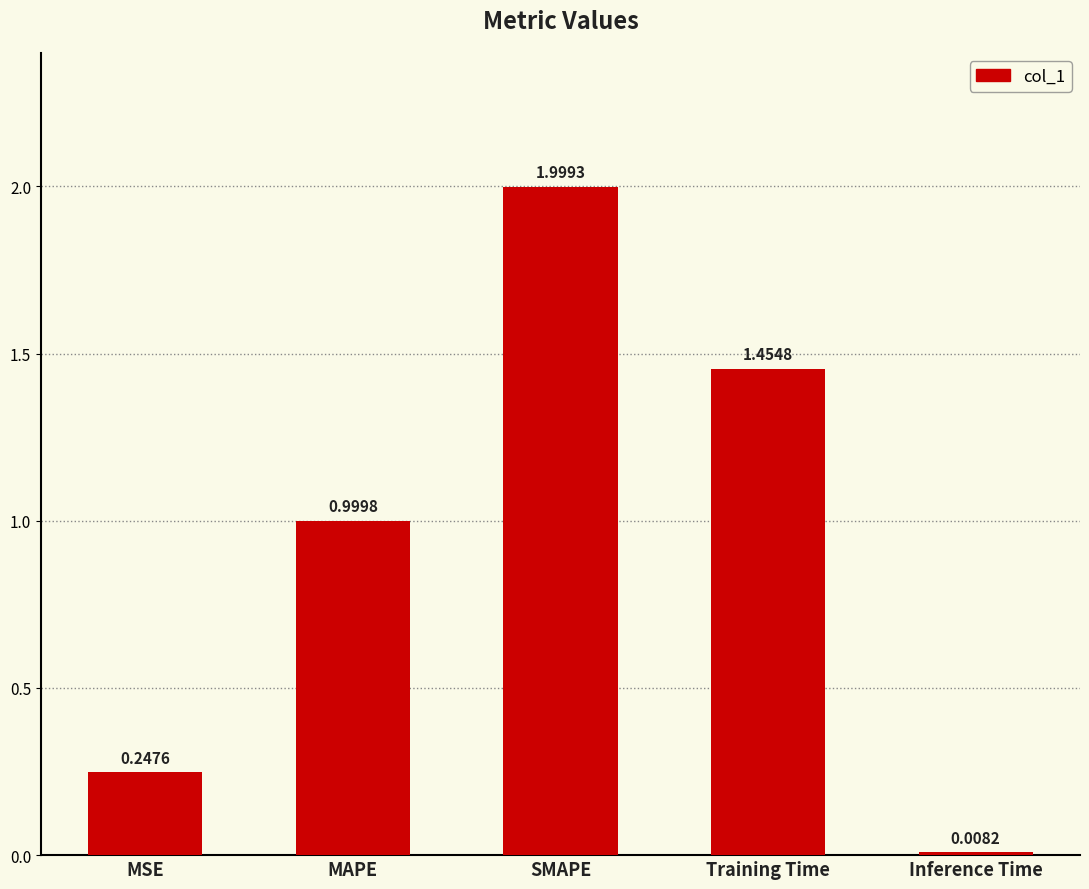

At which label is the value closest to 1?

MAPE